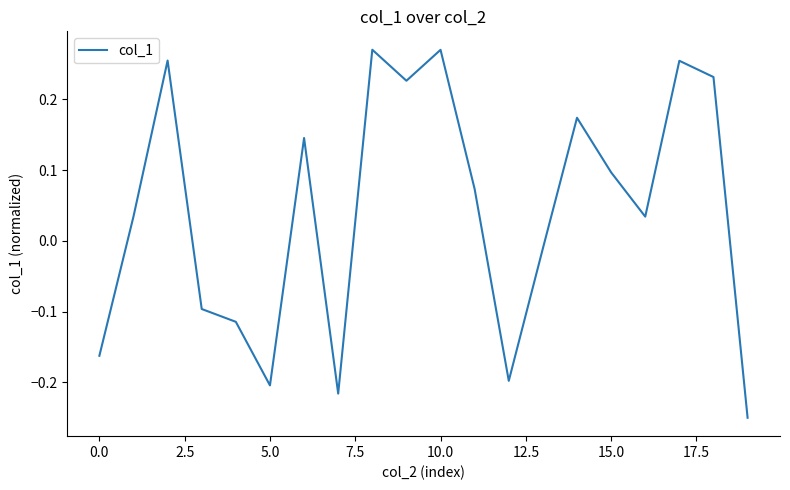

How many interior local peaks (higher than both neighbors) does the data have?

6